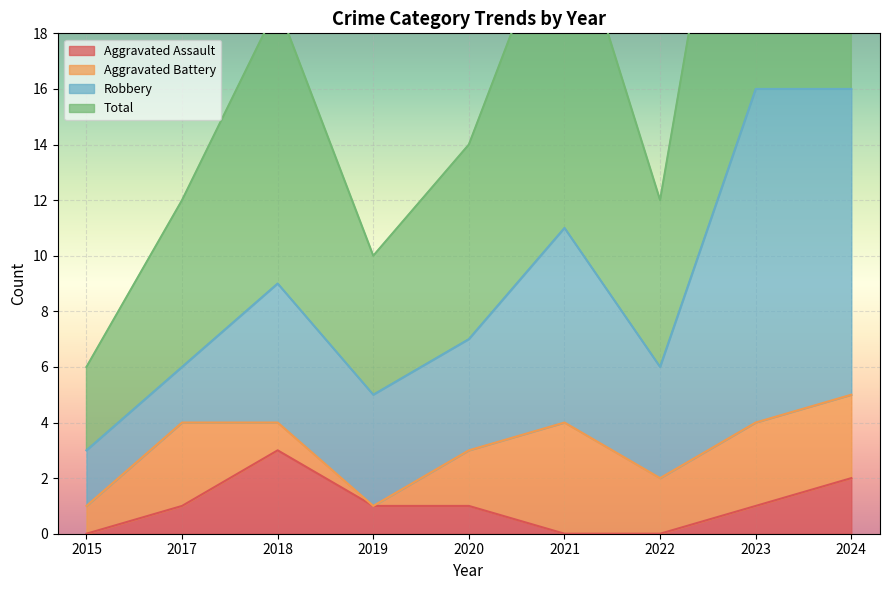

Which category has the lowest value in the Aggravated Assault series?

2015